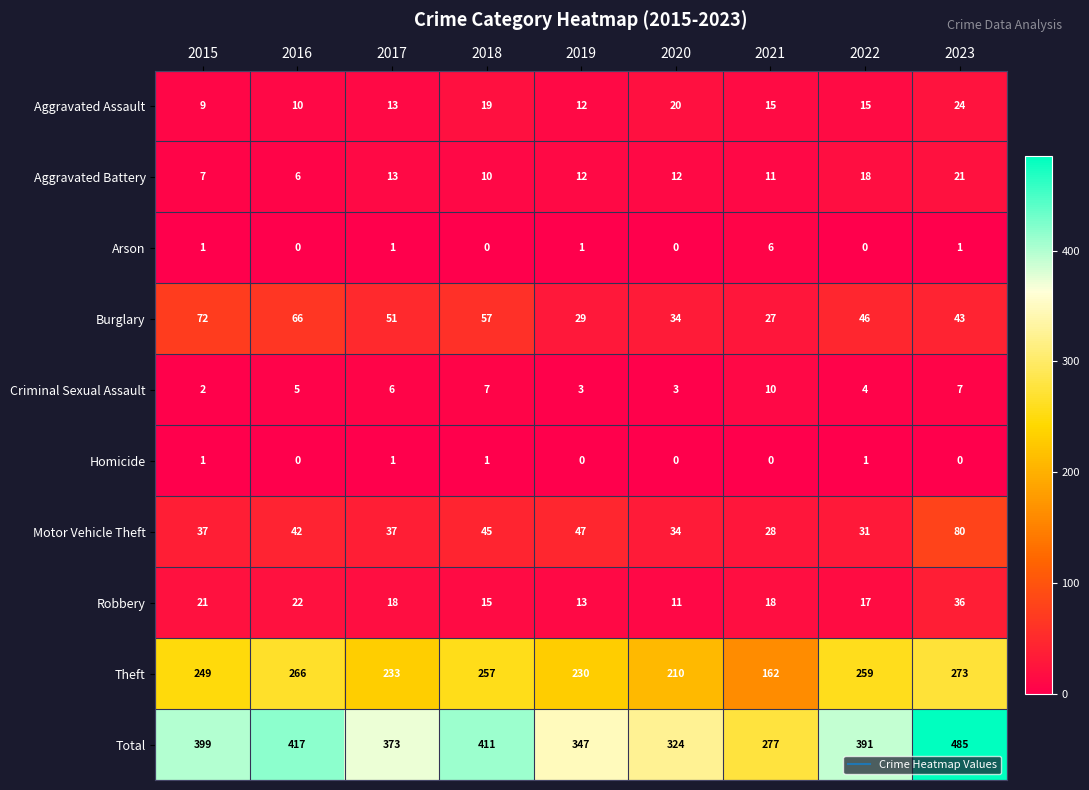

What is the sum of all Burglary values?

425